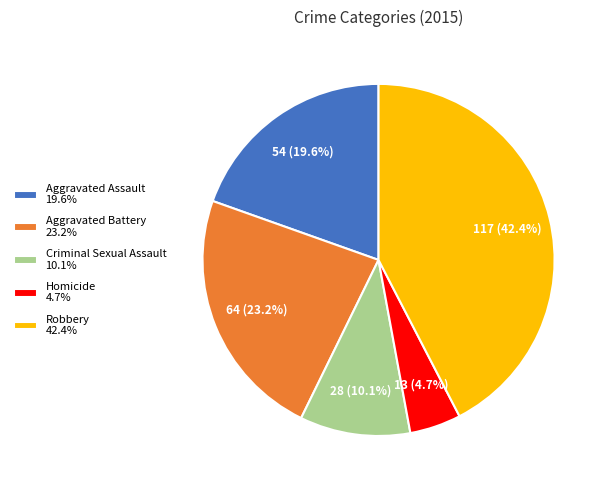

To the nearest percent, what portion does Aggravated Battery represent?

23%